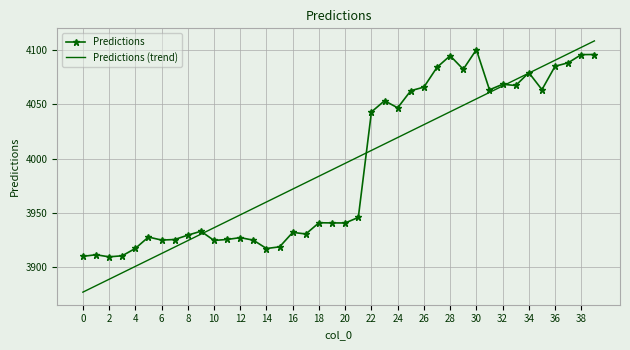

Which series has the widest spread of values?

Predictions (trend)